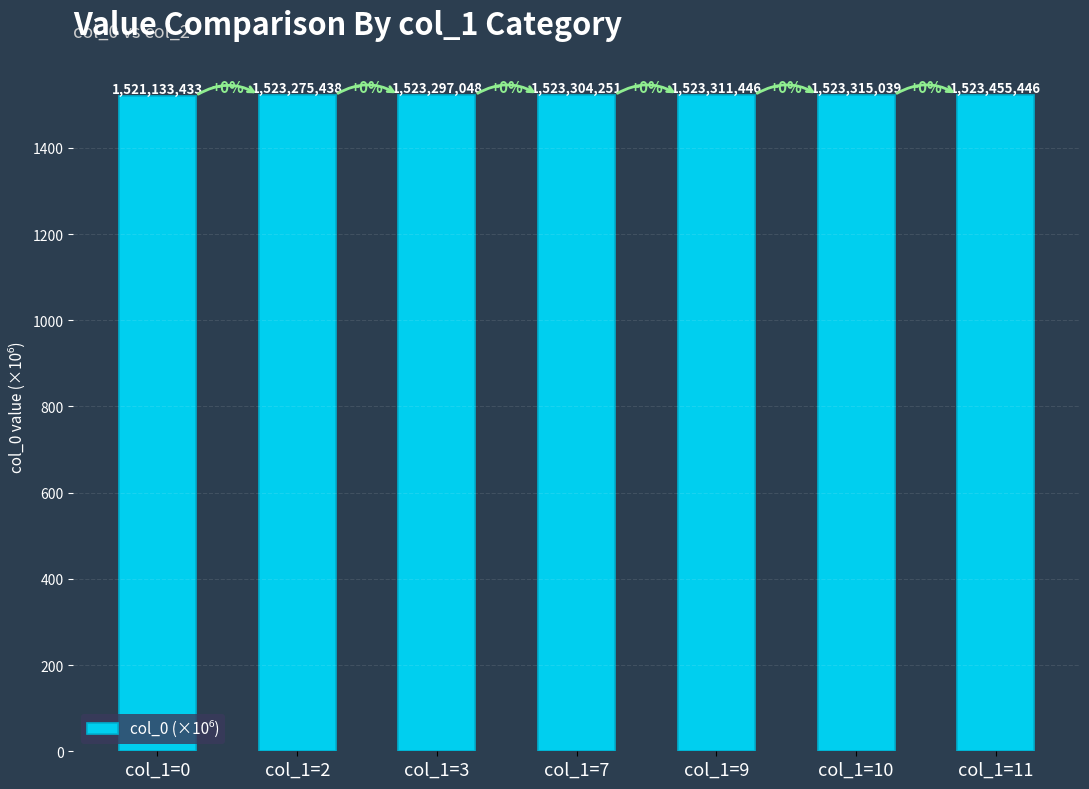

Rank the categories by value from highest to lowest.

col_1=11, col_1=10, col_1=9, col_1=7, col_1=3, col_1=2, col_1=0